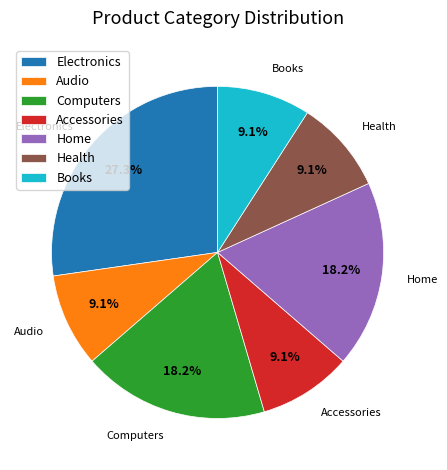

Which slice is the largest?

Electronics